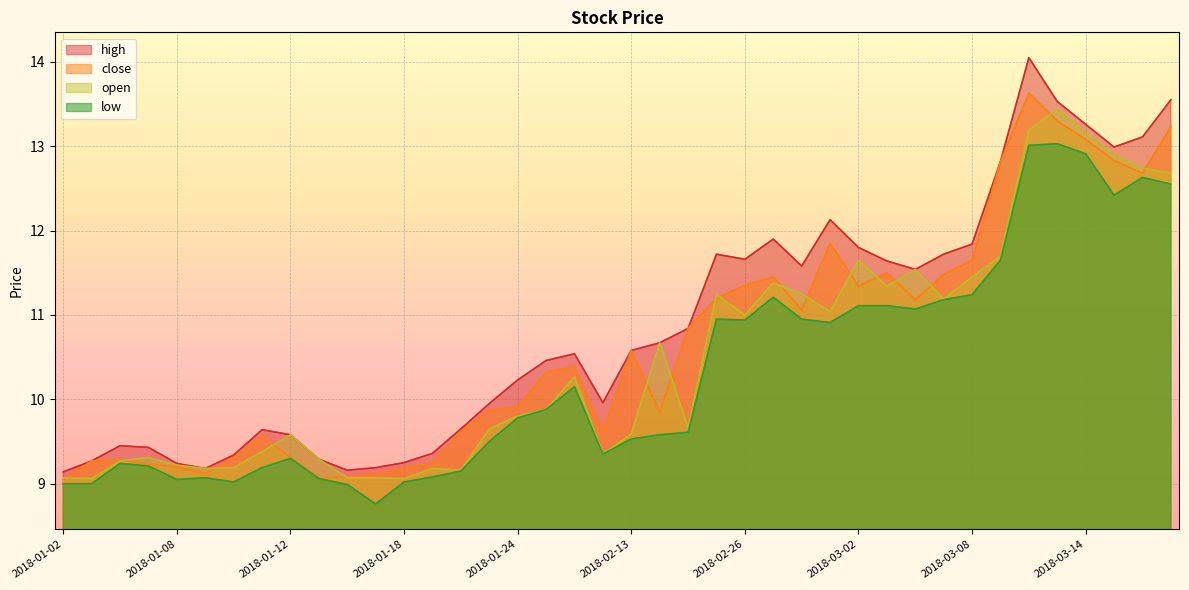

In low, how many points are higher than both neighbors (excluding endpoints)?

8